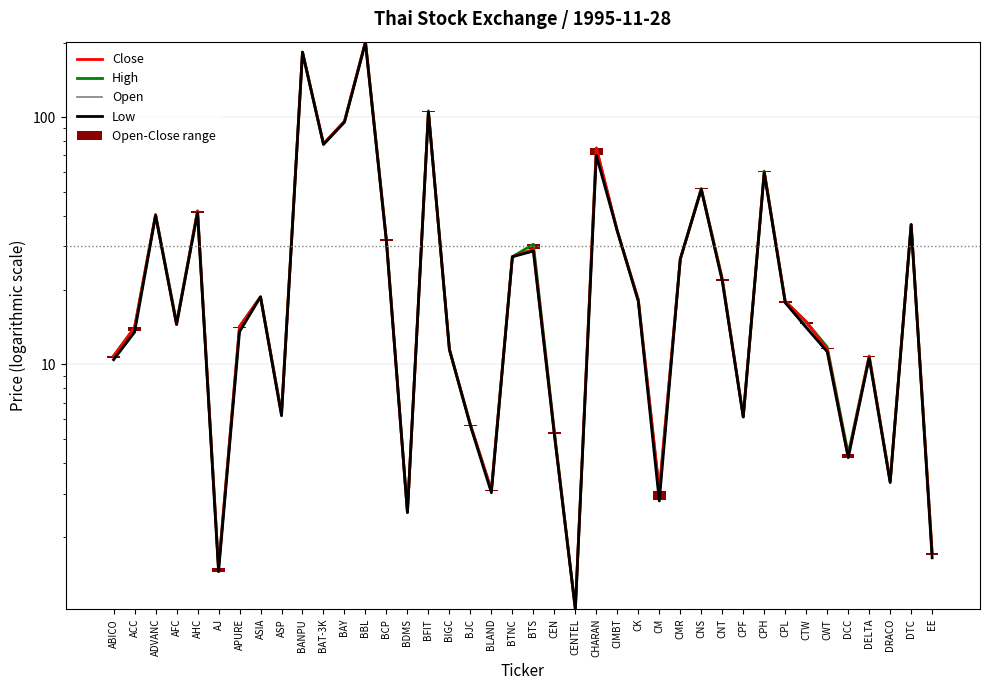

Reading left to right, list all the values displayed in this chart.

Close: ABICO=10.8	ACC=14.1	ADVANC=40.2	AFC=14.5	AHC=41.8	AJ=1.5	APURE=14.2	ASIA=18.8	ASP=6.3	BANPU=182.9	BAT-3K=78.0	BAY=96.2	BBL=202.0	BCP=31.5	BDMS=2.5	BFIT=105.0	BIGC=11.5	BJC=5.7	BLAND=3.1	BTNC=27.2	BTS=29.2	CEN=5.2	CENTEL=1.0	CHARAN=75.0	CIMBT=34.6	CK=18.3	CM=3.1	CMR=26.7	CNS=51.0	CNT=22.1	CPF=6.1	CPH=60.0	CPL=18.0	CTW=14.9	CWT=11.5	DCC=4.2	DELTA=10.8	DRACO=3.4	DTC=36.8	EE=1.7
High: ABICO=10.8	ACC=14.1	ADVANC=40.4	AFC=14.8	AHC=41.8	AJ=1.5	APURE=14.2	ASIA=18.8	ASP=6.3	BANPU=183.6	BAT-3K=78.0	BAY=96.2	BBL=202.0	BCP=32.0	BDMS=2.5	BFIT=106.0	BIGC=11.5	BJC=5.7	BLAND=3.1	BTNC=27.2	BTS=30.6	CEN=5.3	CENTEL=1.0	CHARAN=75.0	CIMBT=34.6	CK=18.3	CM=3.1	CMR=26.7	CNS=51.5	CNT=22.2	CPF=6.1	CPH=60.5	CPL=18.0	CTW=14.9	CWT=11.8	DCC=4.3	DELTA=10.8	DRACO=3.4	DTC=36.8	EE=1.7
Open: ABICO=10.6	ACC=13.6	ADVANC=40.2	AFC=14.5	AHC=41.0	AJ=1.4	APURE=14.0	ASIA=18.8	ASP=6.3	BANPU=183.6	BAT-3K=78.0	BAY=96.2	BBL=202.0	BCP=32.0	BDMS=2.5	BFIT=106.0	BIGC=11.5	BJC=5.7	BLAND=3.1	BTNC=27.2	BTS=30.6	CEN=5.3	CENTEL=1.0	CHARAN=70.0	CIMBT=34.6	CK=18.3	CM=2.8	CMR=26.7	CNS=51.5	CNT=21.7	CPF=6.1	CPH=60.5	CPL=17.8	CTW=14.6	CWT=11.6	DCC=4.3	DELTA=10.7	DRACO=3.4	DTC=36.8	EE=1.7
Low: ABICO=10.4	ACC=13.5	ADVANC=40.0	AFC=14.5	AHC=41.0	AJ=1.4	APURE=13.6	ASIA=18.8	ASP=6.2	BANPU=182.9	BAT-3K=77.5	BAY=95.4	BBL=200.0	BCP=31.2	BDMS=2.5	BFIT=105.0	BIGC=11.5	BJC=5.7	BLAND=3.0	BTNC=27.2	BTS=28.7	CEN=5.2	CENTEL=1.0	CHARAN=70.0	CIMBT=34.6	CK=18.0	CM=2.8	CMR=26.7	CNS=51.0	CNT=21.7	CPF=6.1	CPH=59.5	CPL=17.8	CTW=14.1	CWT=11.2	DCC=4.2	DELTA=10.6	DRACO=3.3	DTC=36.8	EE=1.6
Open-Close range: ABICO=0.2	ACC=0.5	ADVANC=0.0	AFC=0.0	AHC=0.8	AJ=0.1	APURE=0.2	ASIA=0.0	ASP=0.0	BANPU=0.7	BAT-3K=0.0	BAY=0.0	BBL=0.0	BCP=0.5	BDMS=0.0	BFIT=1.0	BIGC=0.0	BJC=0.1	BLAND=0.0	BTNC=0.0	BTS=1.4	CEN=0.1	CENTEL=0.0	CHARAN=5.0	CIMBT=0.0	CK=0.0	CM=0.3	CMR=0.0	CNS=0.5	CNT=0.3	CPF=0.0	CPH=0.5	CPL=0.3	CTW=0.3	CWT=0.1	DCC=0.2	DELTA=0.1	DRACO=0.0	DTC=0.0	EE=0.0